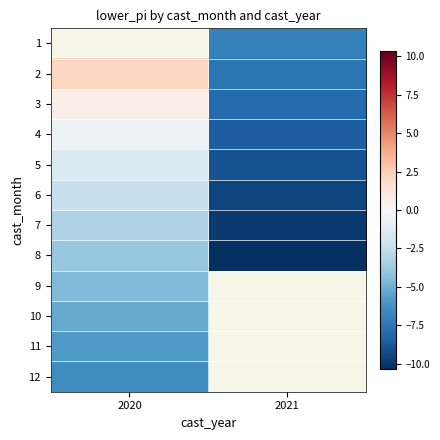

Which series has the widest spread of values?

2